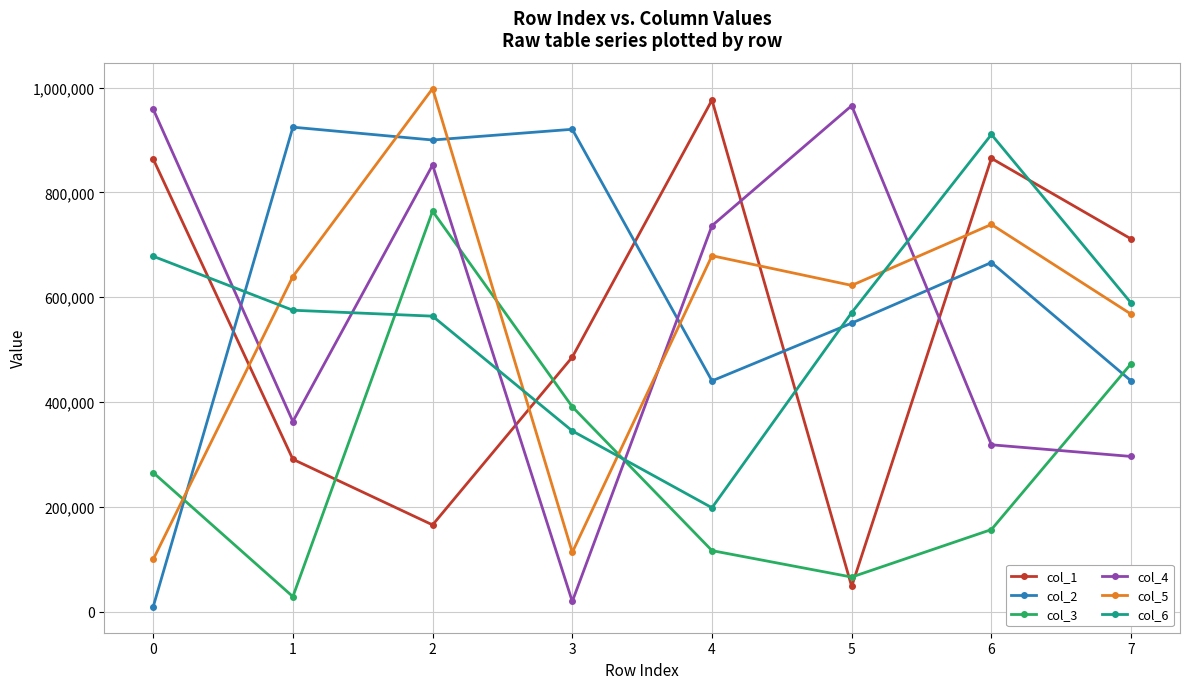

True or false: col_5 and col_6 intersect in this chart.

True